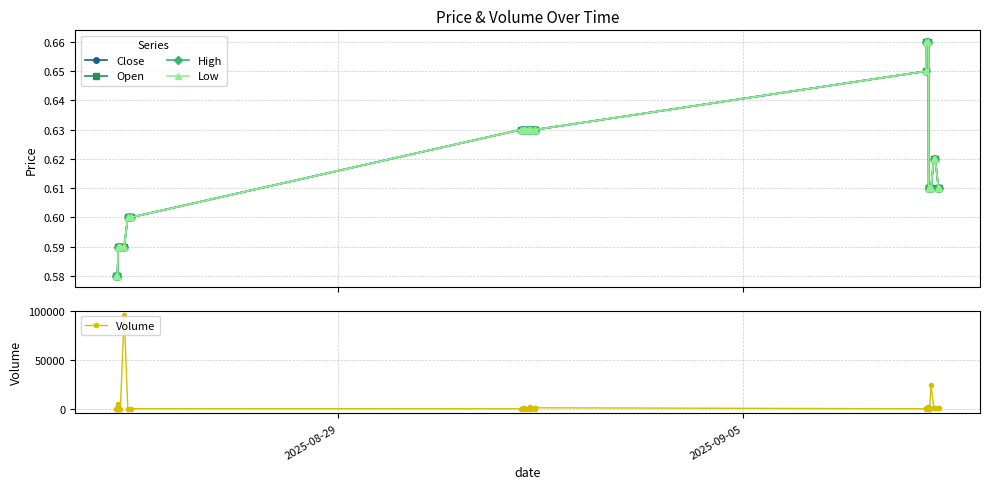

What is the maximum value for Volume?

96000